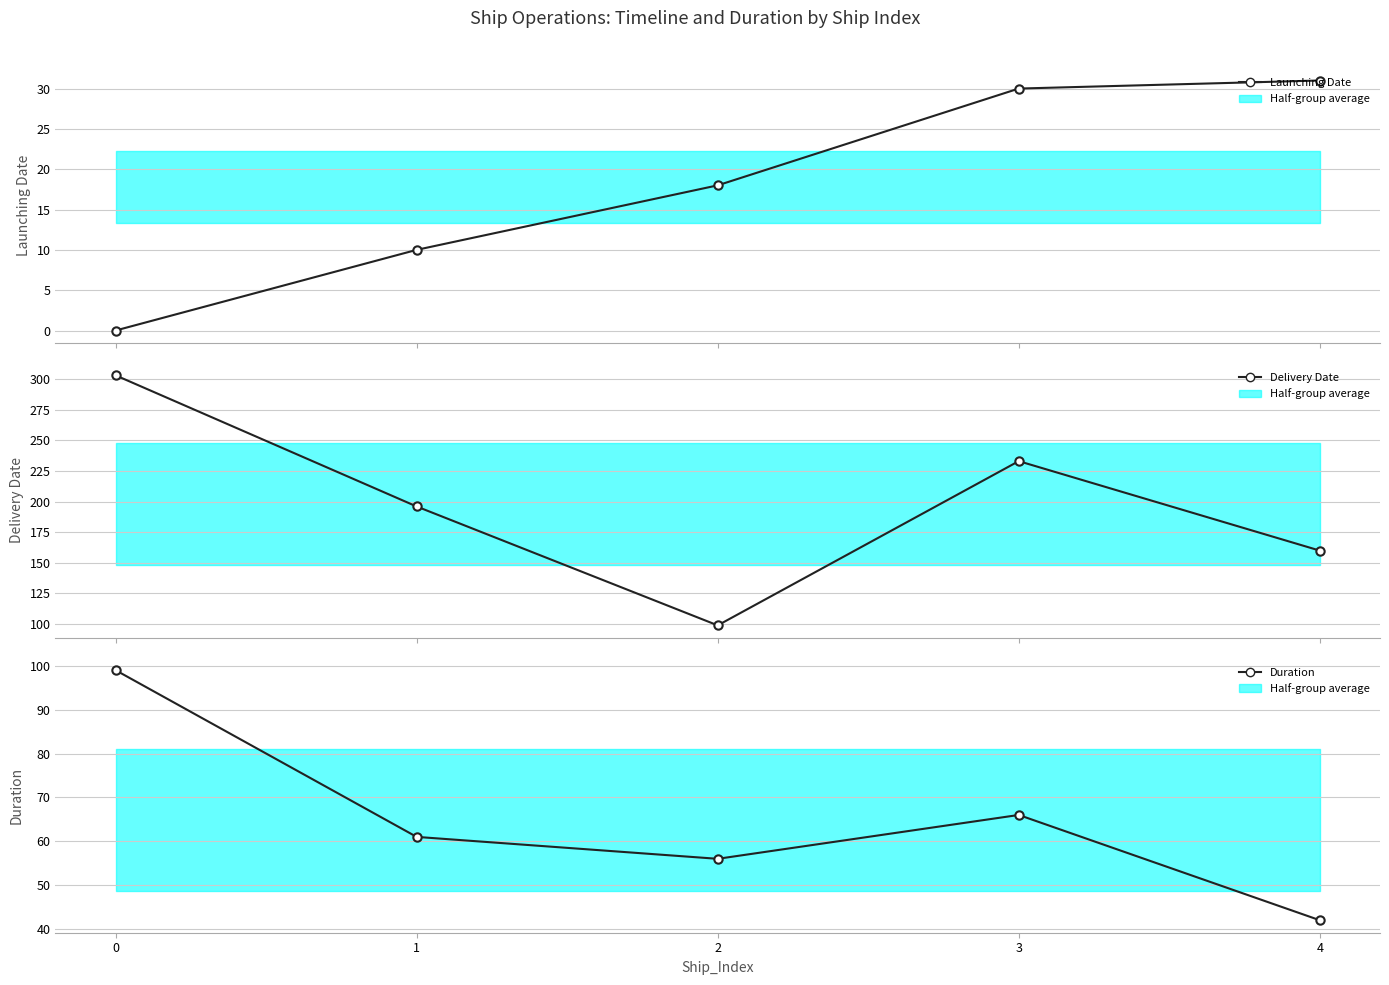

What are all the series names shown in the legend?

Launching Date, Delivery Date, Duration